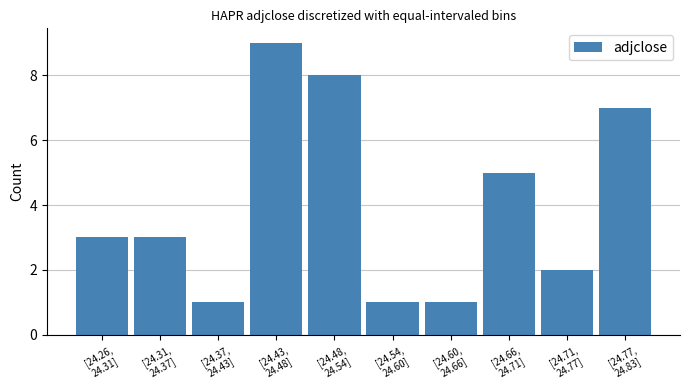

Reading left to right, transcribe all the data shown in this chart.

3	3	1	9	8	1	1	5	2	7